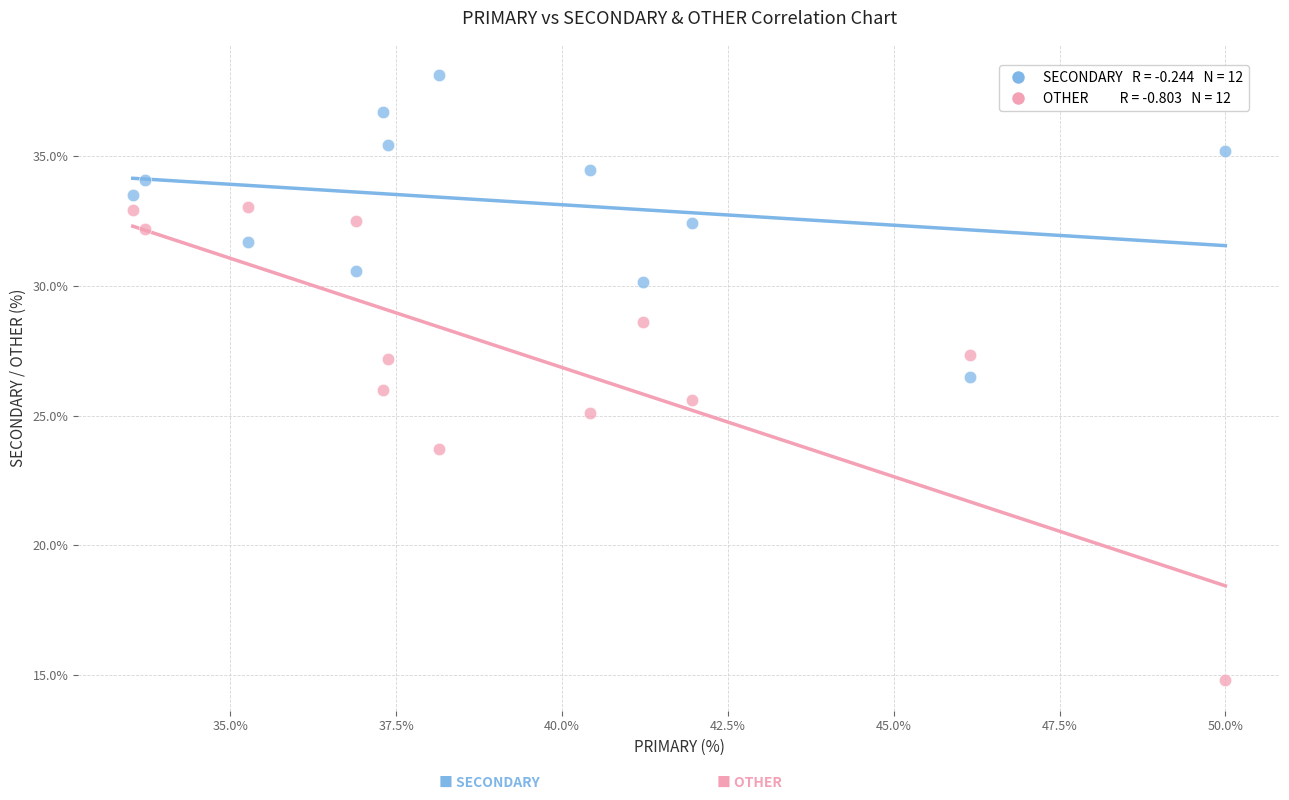

Across all data points, what is the range of X values (max minus min)?

16.5